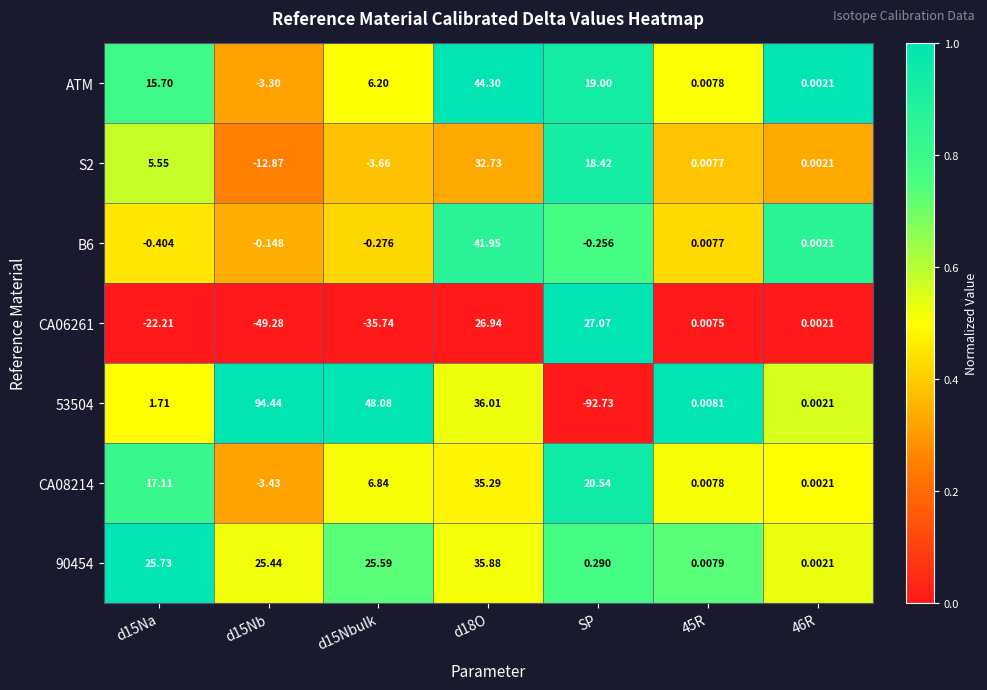

Is the value of CA06261 at d18O greater than the value of CA08214 at 45R?

Yes